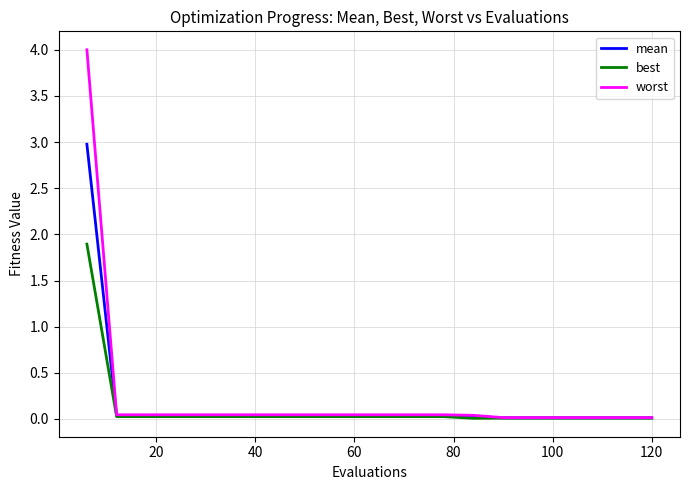

What is the highest value of the best series?

1.9